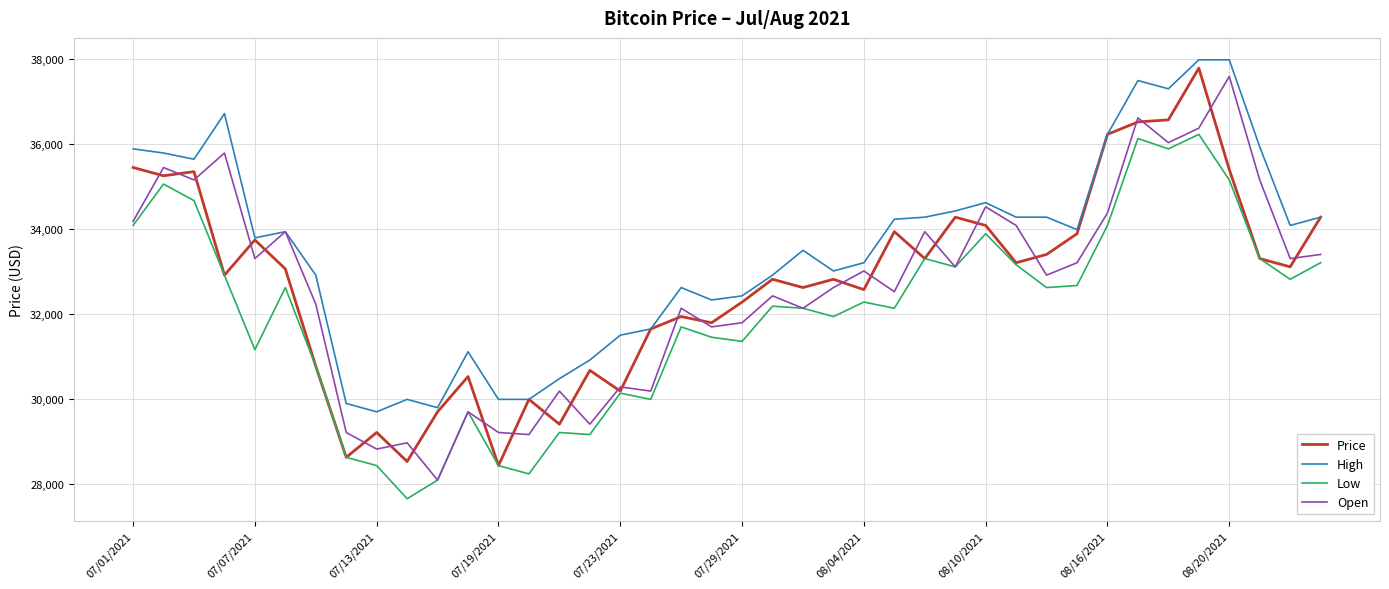

True or false: Low and High cross at least once.

False